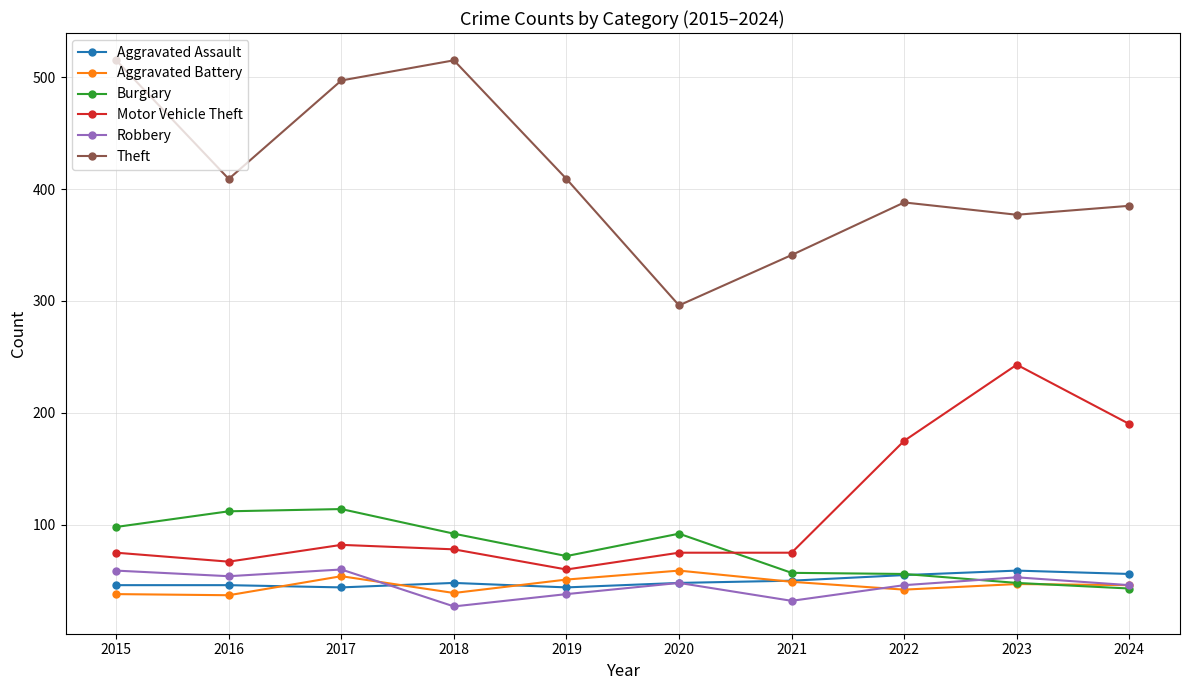

How many values in the Motor Vehicle Theft series are below 78?

5